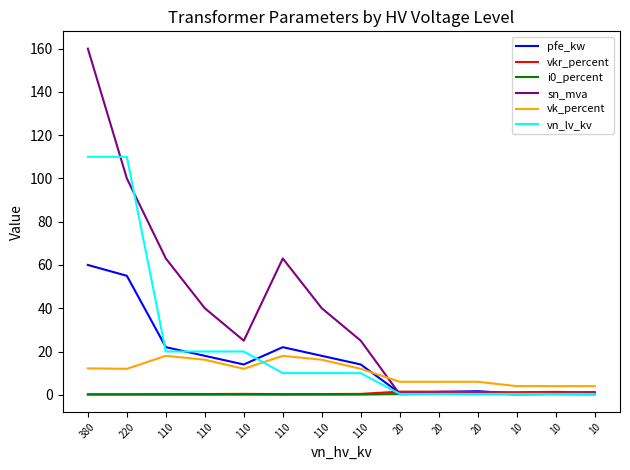

What is the greatest value displayed?

160.0